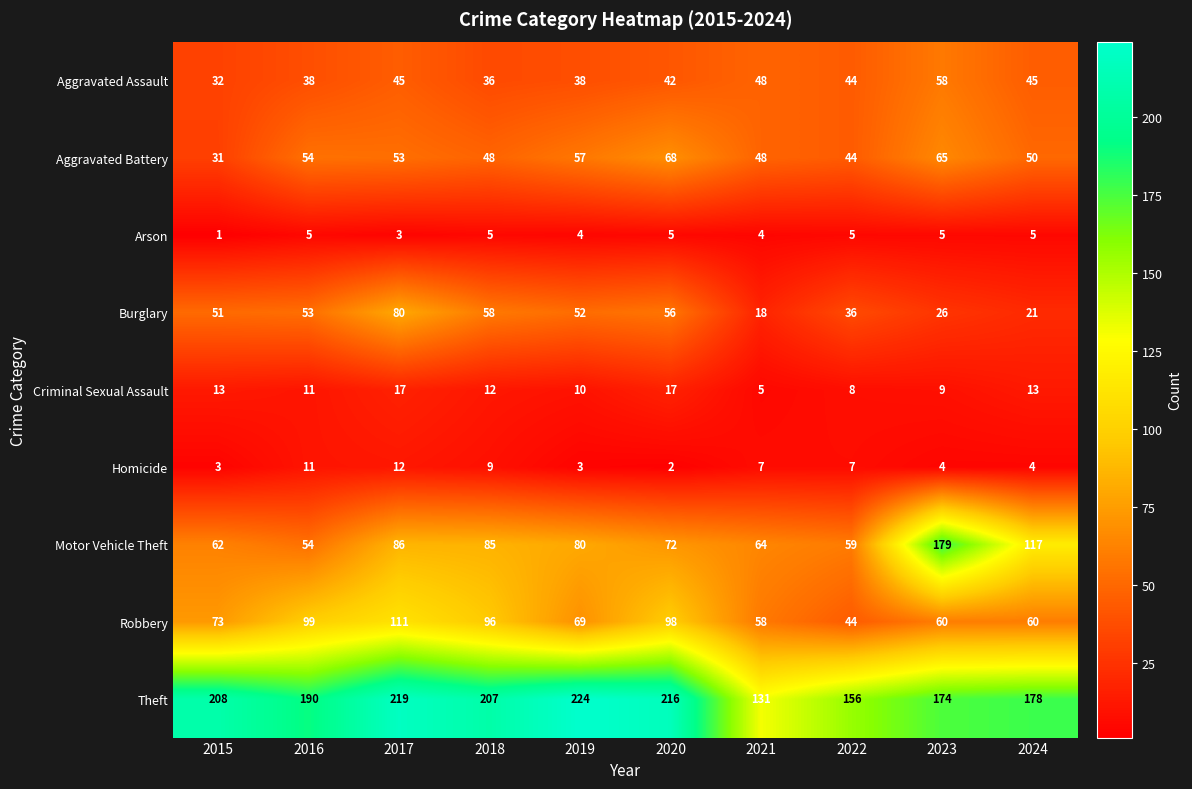

What is the spread (max minus min) of values at 2015?

207